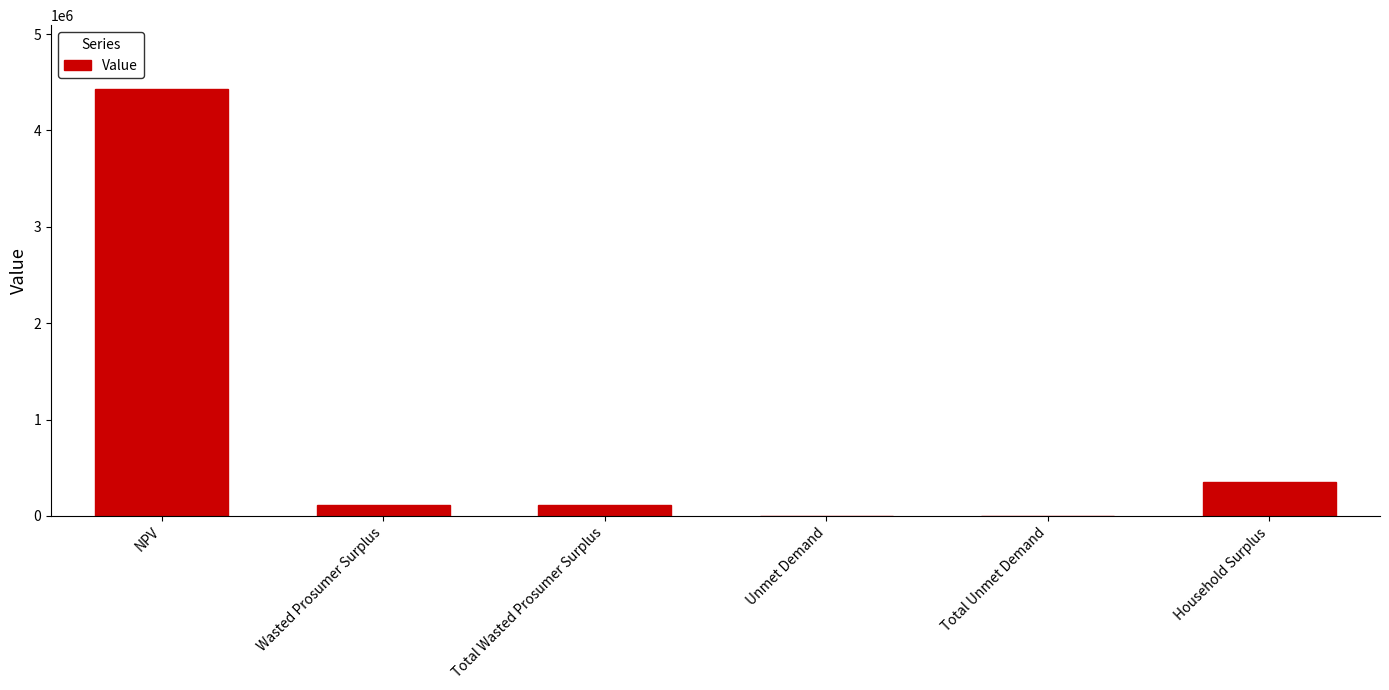

What is the difference between the values at Total Unmet Demand and Wasted Prosumer Surplus?

107850.0